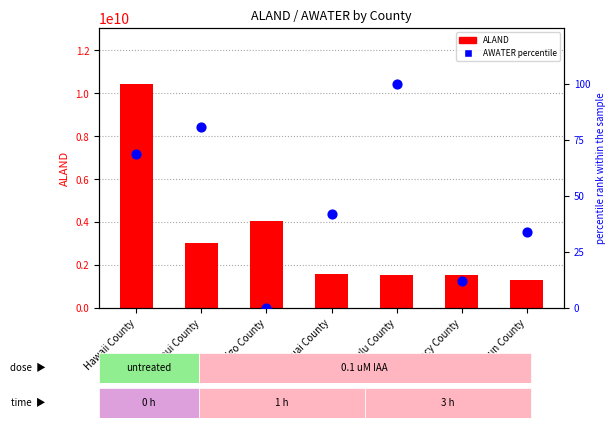

Which series has the widest spread of Y values?

ALAND